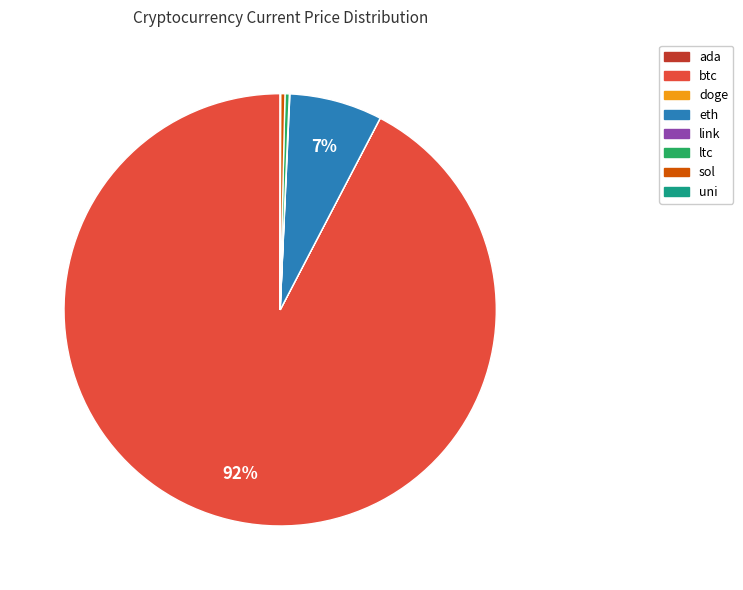

Is btc the majority of the pie?

Yes